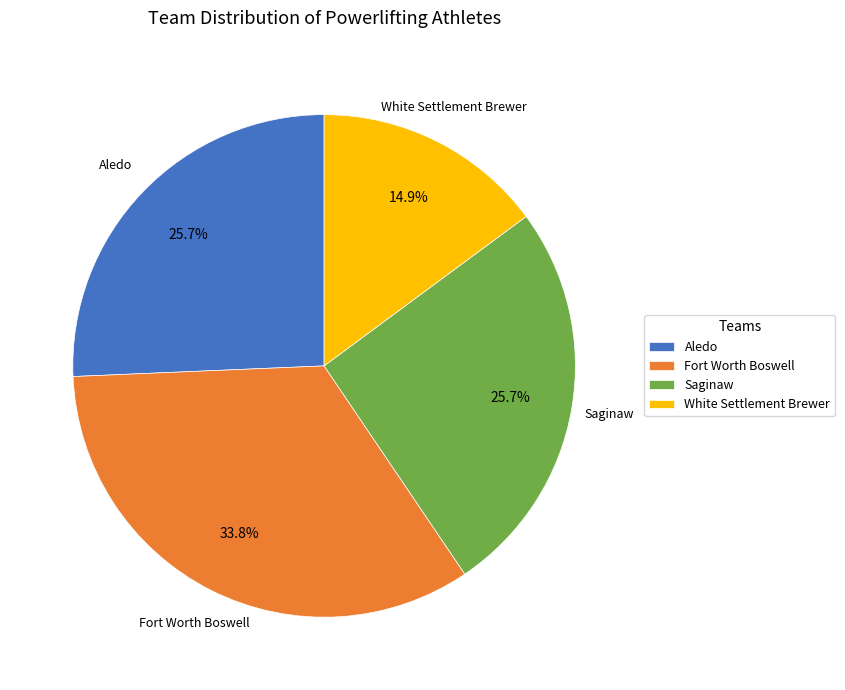

Does any single category account for the majority?

No